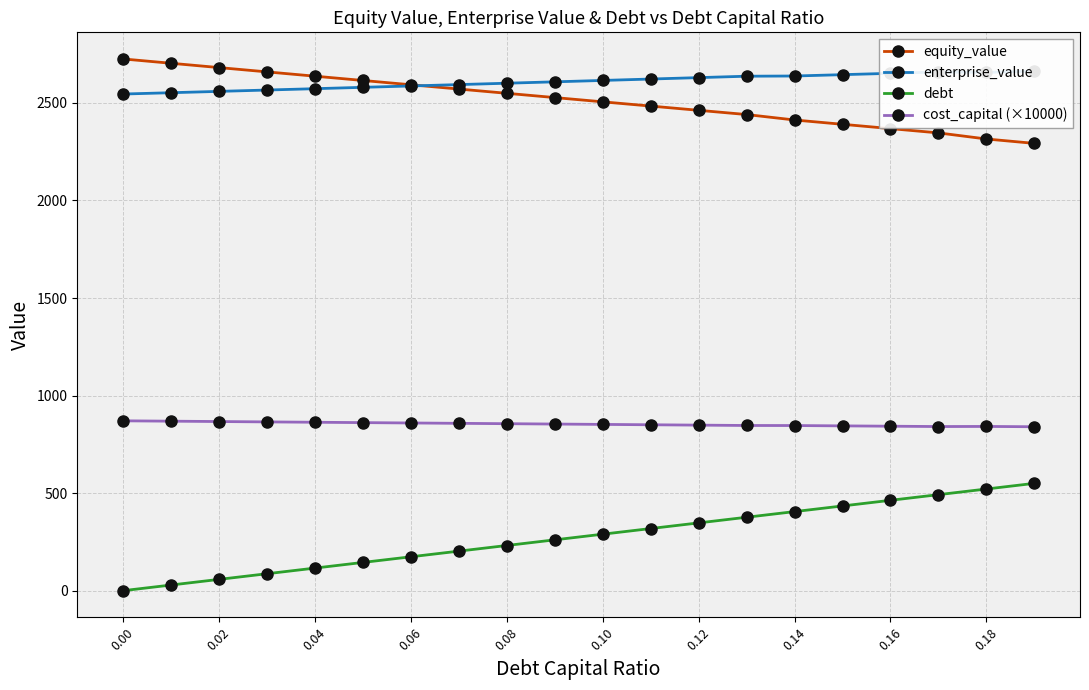

What is the sum of all cost_capital (×10000) values?

17078.6